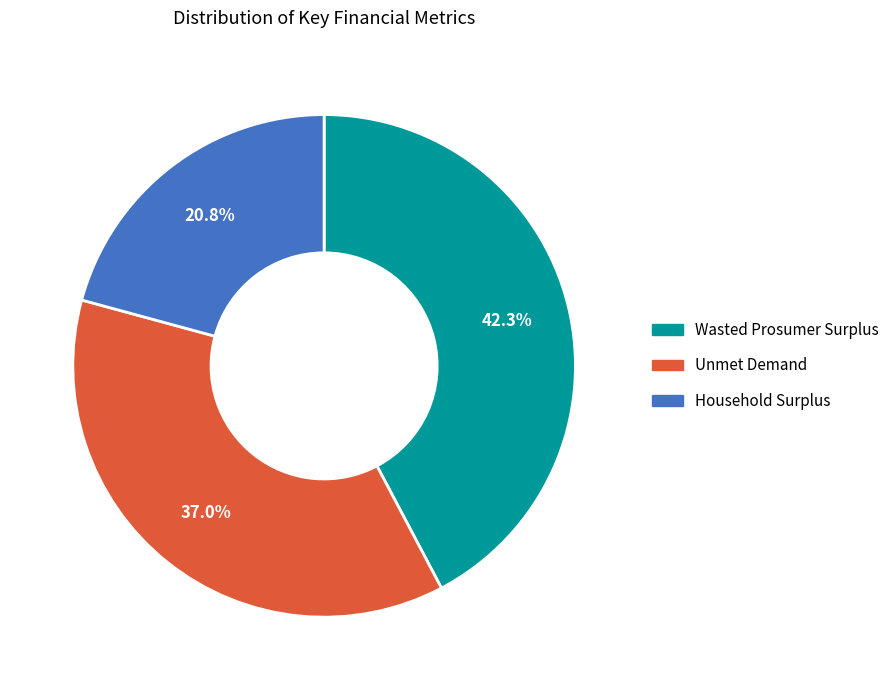

Rank the categories by value from lowest to highest.

Household Surplus, Unmet Demand, Wasted Prosumer Surplus